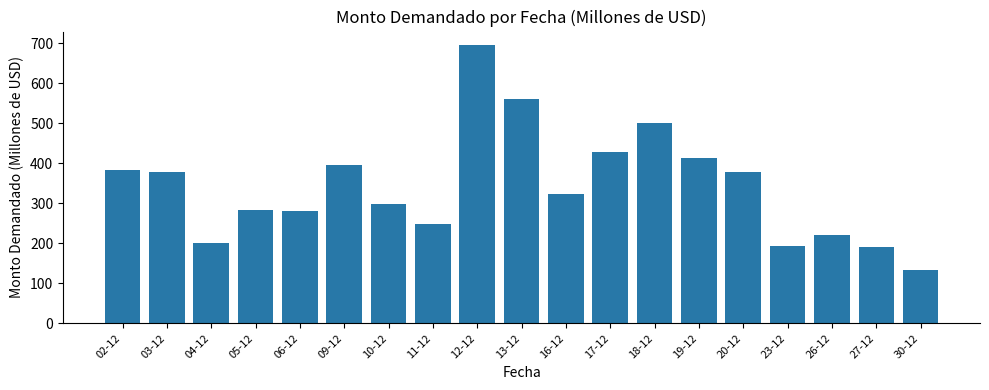

Does the chart contain stacked bars?

No